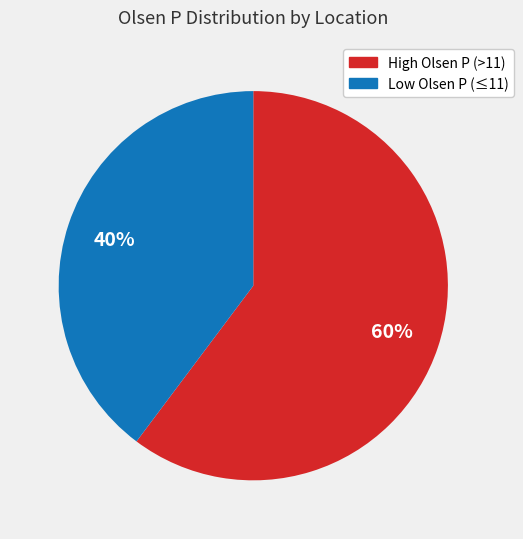

Is there any slice that represents more than half of the pie?

Yes